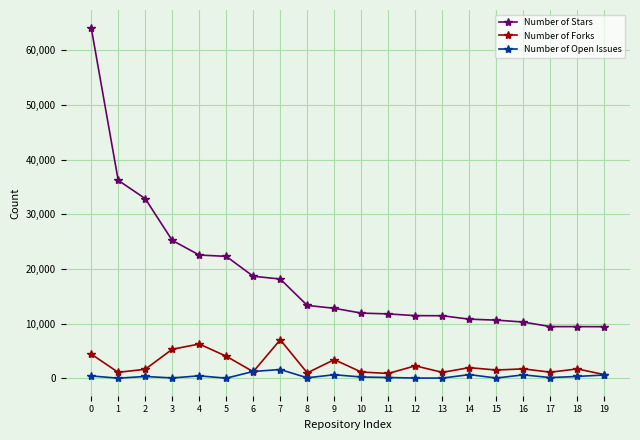

What is the difference between the highest and lowest values at 0?

63723